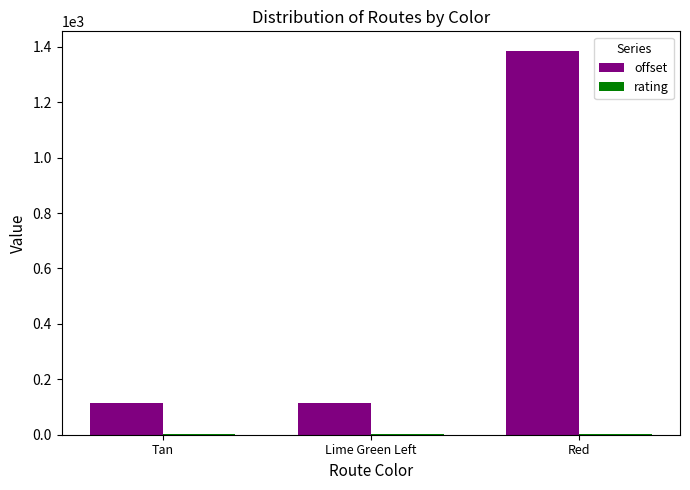

Are the bars grouped side by side (vs. stacked)?

Yes